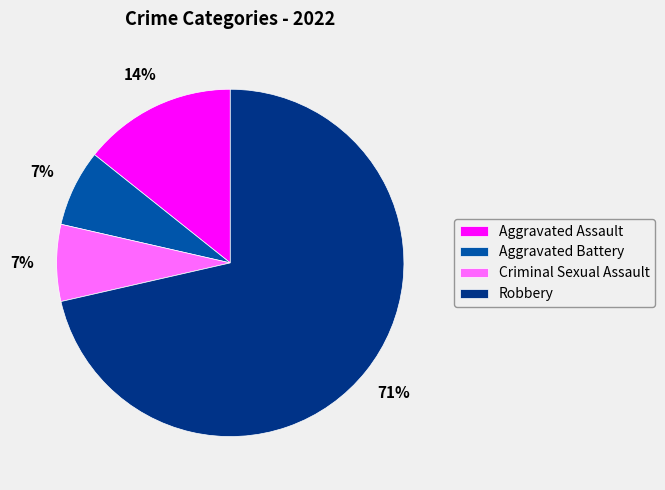

What is the largest slice in the pie chart?

Robbery